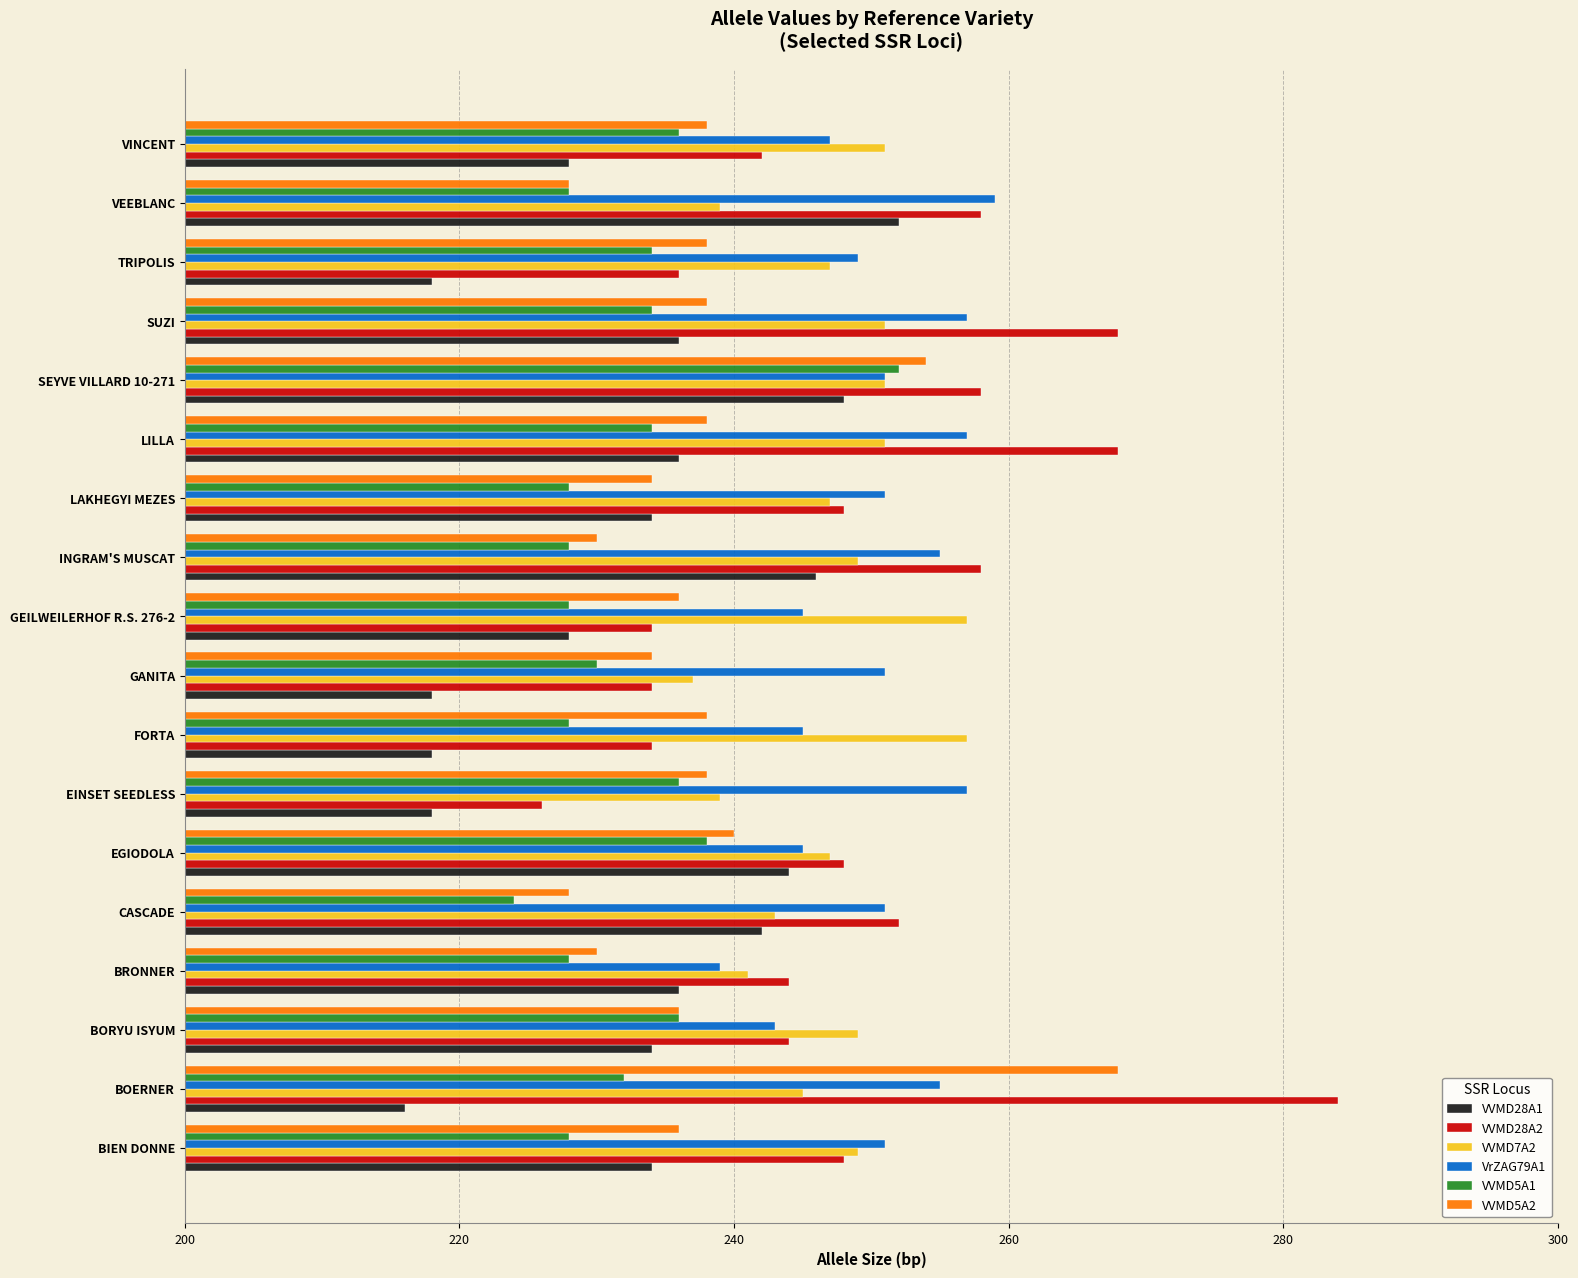

Read the VVMD5A1 value at INGRAM'S MUSCAT, to the nearest 5.

230